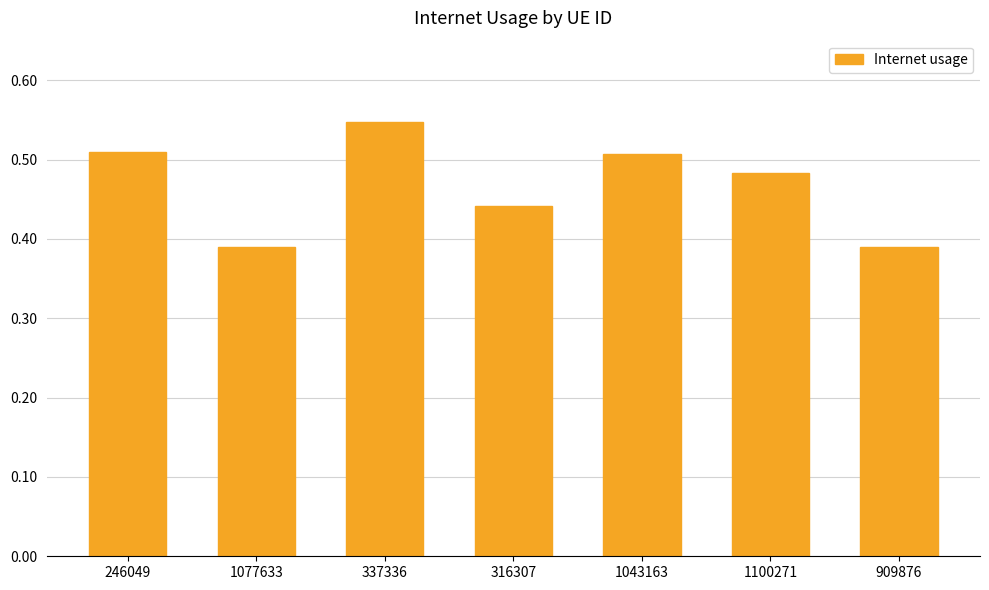

What is the change in value from 316307 to 1043163?

+0.1